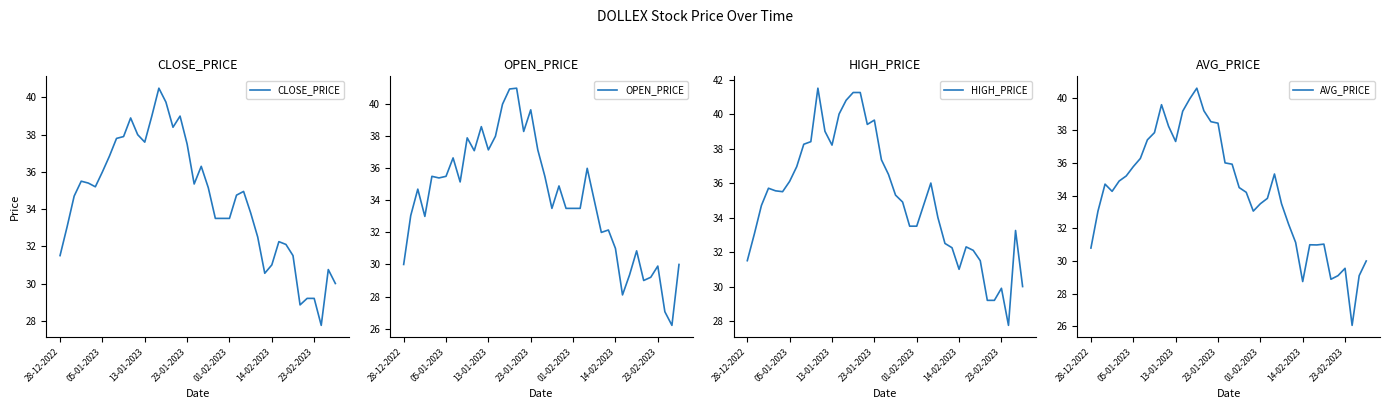

Read the CLOSE_PRICE value at 17.

39.0